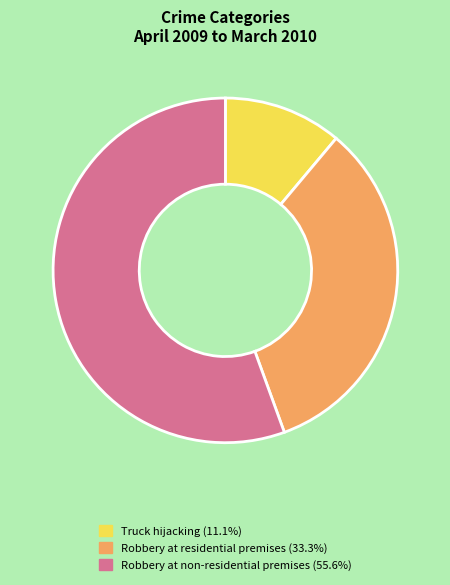

Is there any slice that represents more than half of the pie?

Yes